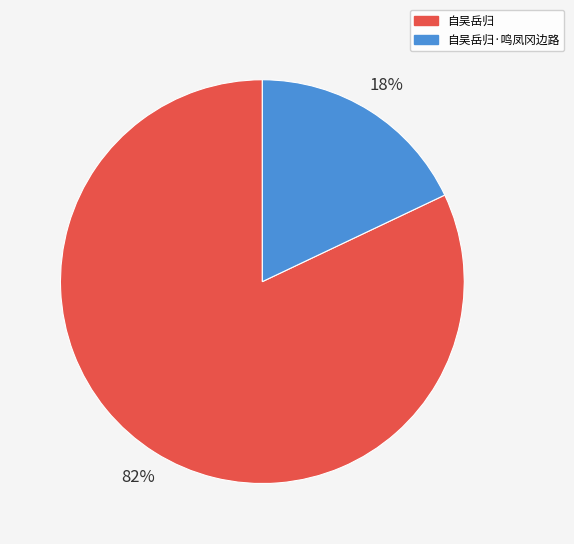

How many segments does this pie chart have?

2